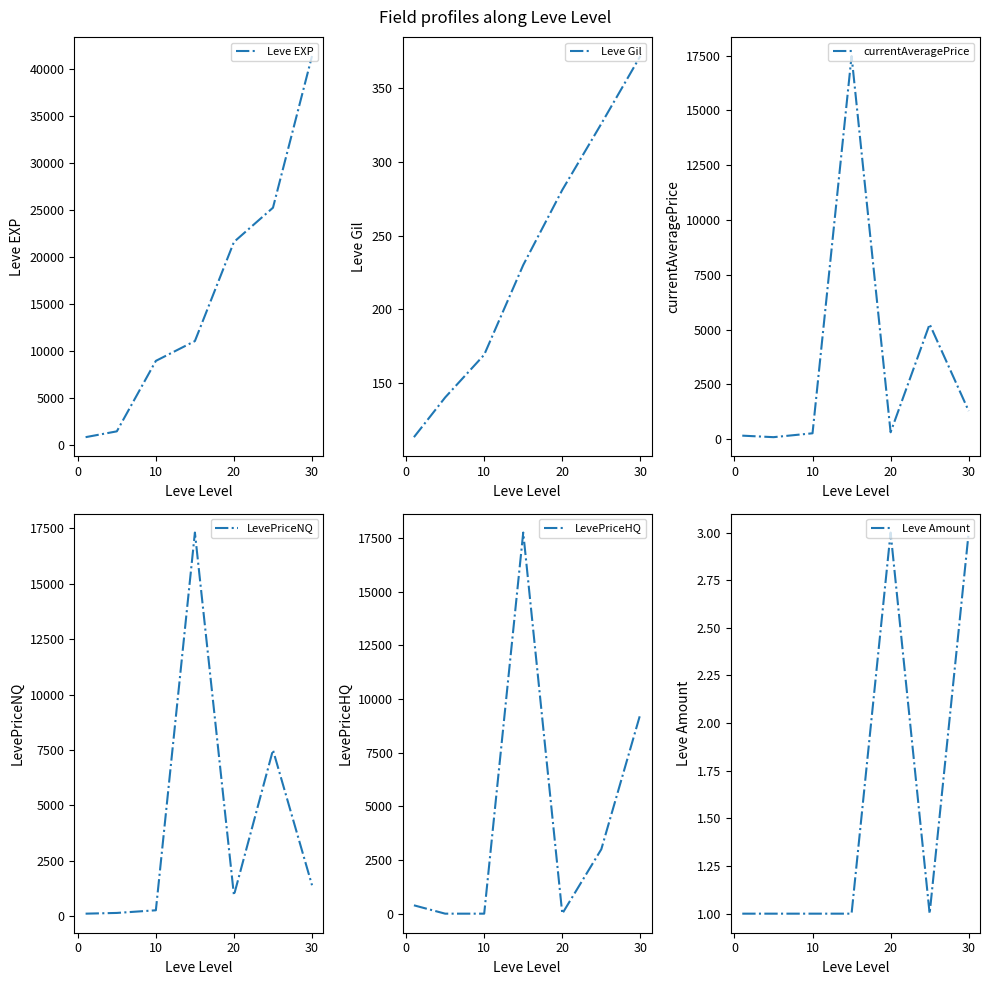

The LevePriceHQ series shows 0.0 at 20. True or false?

True